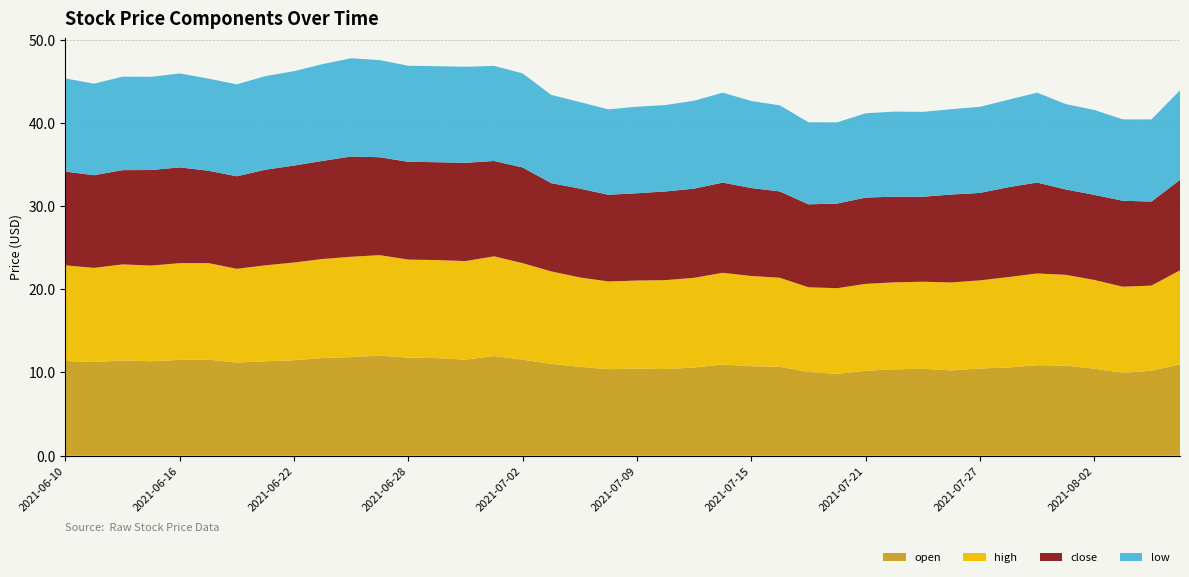

Reading right to left, extract all data points from this chart.

open: 2021-08-05=11.0	2021-08-04=10.2	2021-08-03=10.0	2021-08-02=10.5	2021-07-30=10.8	2021-07-29=10.9	2021-07-28=10.6	2021-07-27=10.5	2021-07-26=10.2	2021-07-23=10.4	2021-07-22=10.4	2021-07-21=10.2	2021-07-20=9.8	2021-07-19=10.1	2021-07-16=10.7	2021-07-15=10.8	2021-07-14=11.0	2021-07-13=10.6	2021-07-12=10.4	2021-07-09=10.5	2021-07-08=10.4	2021-07-07=10.7	2021-07-06=11.0	2021-07-02=11.5	2021-07-01=12.0	2021-06-30=11.6	2021-06-29=11.7	2021-06-28=11.8	2021-06-25=12.0	2021-06-24=11.8	2021-06-23=11.7	2021-06-22=11.5	2021-06-21=11.3	2021-06-18=11.2	2021-06-17=11.6	2021-06-16=11.5	2021-06-15=11.3	2021-06-14=11.4	2021-06-11=11.3	2021-06-10=11.4
high: 2021-08-05=11.3	2021-08-04=10.2	2021-08-03=10.3	2021-08-02=10.7	2021-07-30=10.9	2021-07-29=11.0	2021-07-28=10.9	2021-07-27=10.6	2021-07-26=10.6	2021-07-23=10.5	2021-07-22=10.4	2021-07-21=10.4	2021-07-20=10.3	2021-07-19=10.2	2021-07-16=10.7	2021-07-15=10.8	2021-07-14=11.0	2021-07-13=10.8	2021-07-12=10.7	2021-07-09=10.6	2021-07-08=10.5	2021-07-07=10.7	2021-07-06=11.1	2021-07-02=11.6	2021-07-01=12.0	2021-06-30=11.8	2021-06-29=11.8	2021-06-28=11.8	2021-06-25=12.1	2021-06-24=12.1	2021-06-23=11.9	2021-06-22=11.7	2021-06-21=11.5	2021-06-18=11.3	2021-06-17=11.6	2021-06-16=11.6	2021-06-15=11.5	2021-06-14=11.5	2021-06-11=11.3	2021-06-10=11.5
close: 2021-08-05=10.9	2021-08-04=10.1	2021-08-03=10.3	2021-08-02=10.2	2021-07-30=10.3	2021-07-29=10.9	2021-07-28=10.8	2021-07-27=10.5	2021-07-26=10.6	2021-07-23=10.2	2021-07-22=10.3	2021-07-21=10.4	2021-07-20=10.2	2021-07-19=10.0	2021-07-16=10.4	2021-07-15=10.6	2021-07-14=10.8	2021-07-13=10.7	2021-07-12=10.7	2021-07-09=10.5	2021-07-08=10.4	2021-07-07=10.7	2021-07-06=10.6	2021-07-02=11.5	2021-07-01=11.5	2021-06-30=11.8	2021-06-29=11.8	2021-06-28=11.8	2021-06-25=11.8	2021-06-24=12.1	2021-06-23=11.8	2021-06-22=11.7	2021-06-21=11.5	2021-06-18=11.1	2021-06-17=11.1	2021-06-16=11.5	2021-06-15=11.5	2021-06-14=11.3	2021-06-11=11.1	2021-06-10=11.3
low: 2021-08-05=10.8	2021-08-04=9.9	2021-08-03=9.8	2021-08-02=10.2	2021-07-30=10.3	2021-07-29=10.8	2021-07-28=10.5	2021-07-27=10.3	2021-07-26=10.2	2021-07-23=10.2	2021-07-22=10.2	2021-07-21=10.1	2021-07-20=9.8	2021-07-19=9.9	2021-07-16=10.3	2021-07-15=10.5	2021-07-14=10.8	2021-07-13=10.6	2021-07-12=10.4	2021-07-09=10.4	2021-07-08=10.3	2021-07-07=10.4	2021-07-06=10.6	2021-07-02=11.3	2021-07-01=11.4	2021-06-30=11.5	2021-06-29=11.5	2021-06-28=11.5	2021-06-25=11.7	2021-06-24=11.8	2021-06-23=11.6	2021-06-22=11.3	2021-06-21=11.2	2021-06-18=11.1	2021-06-17=11.1	2021-06-16=11.3	2021-06-15=11.2	2021-06-14=11.2	2021-06-11=11.0	2021-06-10=11.2